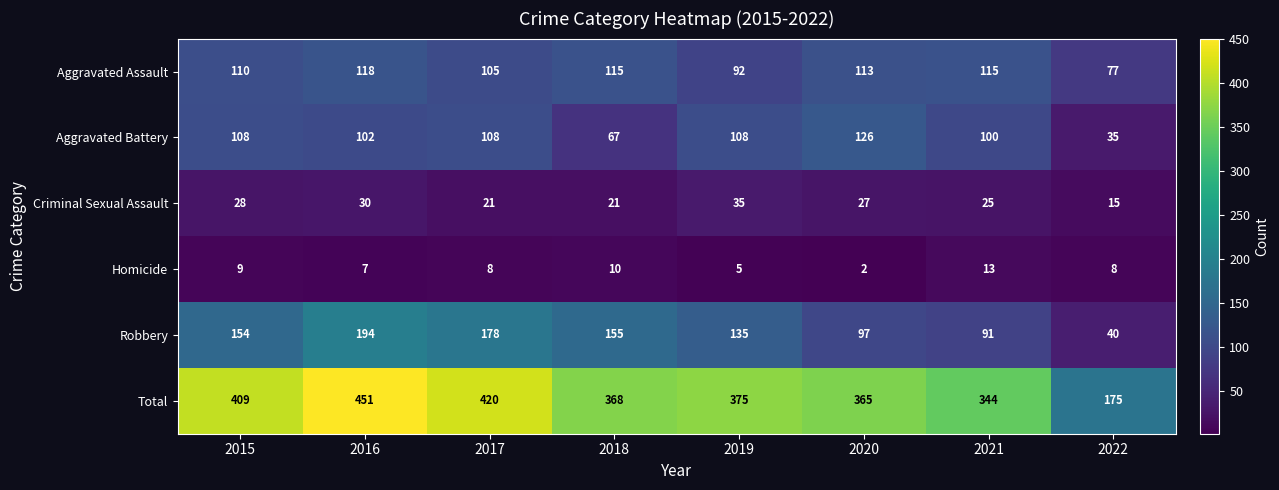

At which category is the sum across all series the highest?

2016